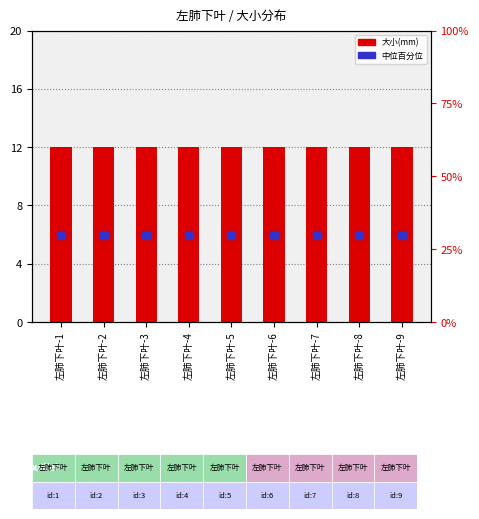

Which series contains the lowest Y value?

中位百分位